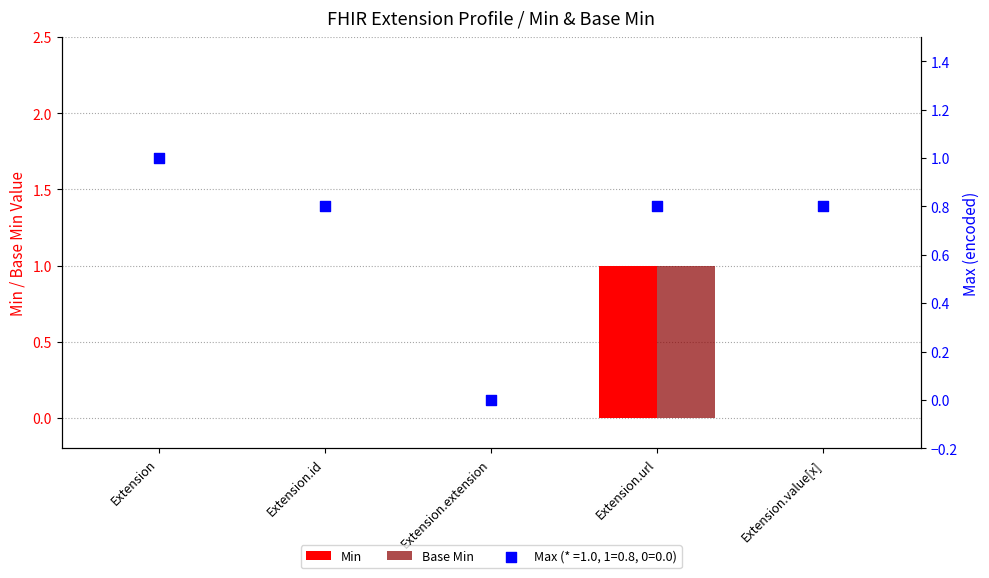

The value of Min at Extension.value[x] is -1. True or false?

False